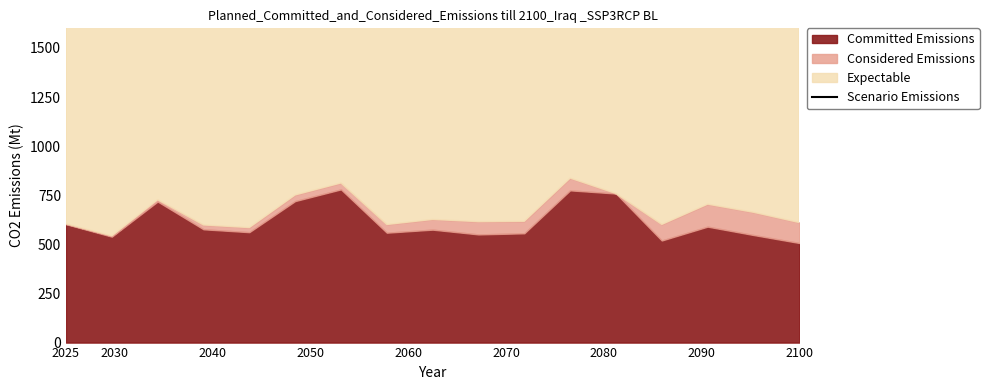

The chart shows a value of 5772.2 at 14. True or false?

False